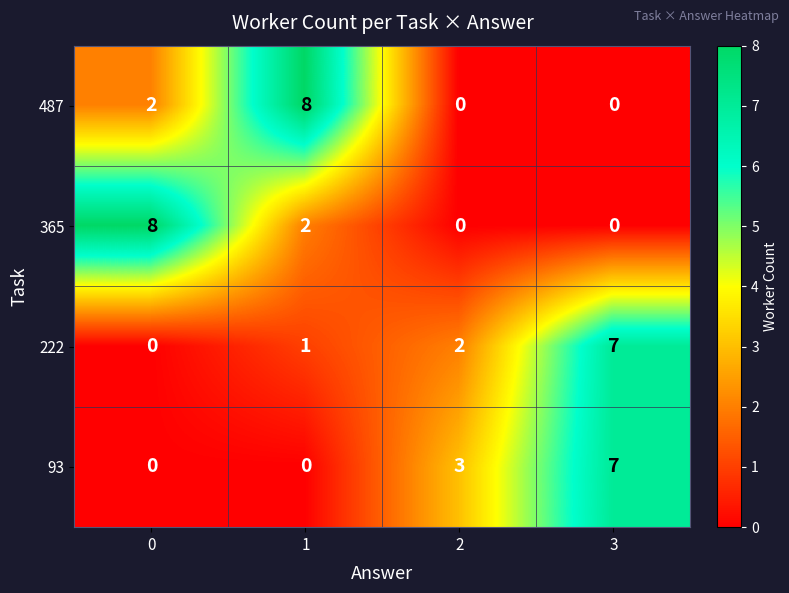

Read the 487 value at 1.

8